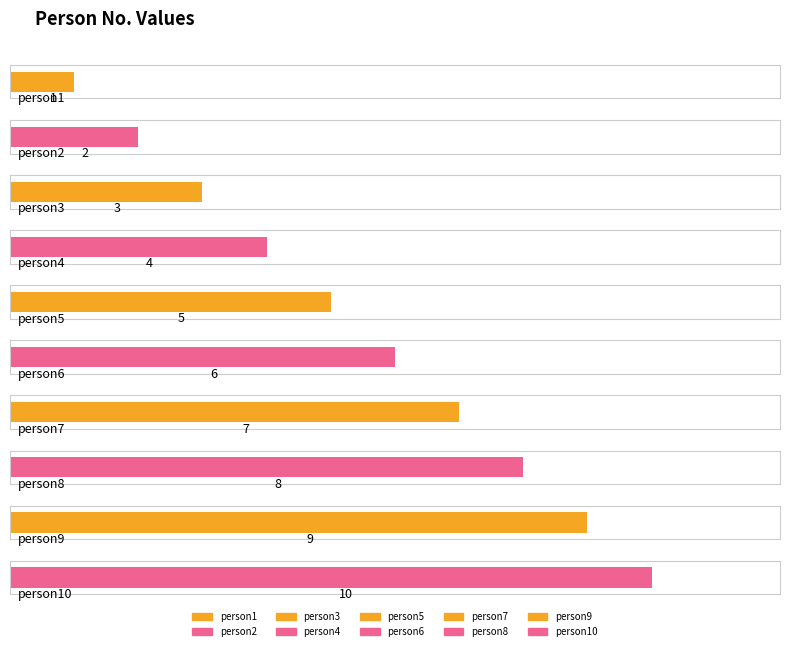

What is the ratio of the value at person7 to the value at person1?

7.0